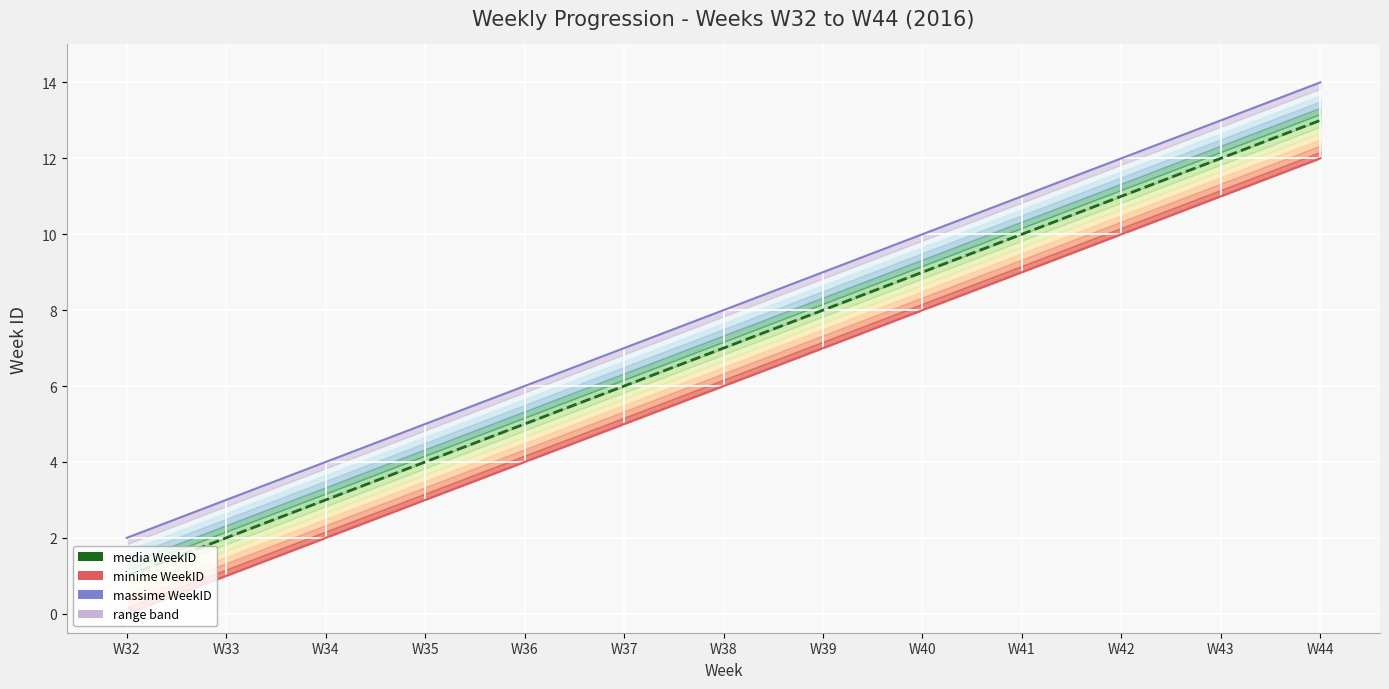

What is the sum of all minime WeekID values?

78